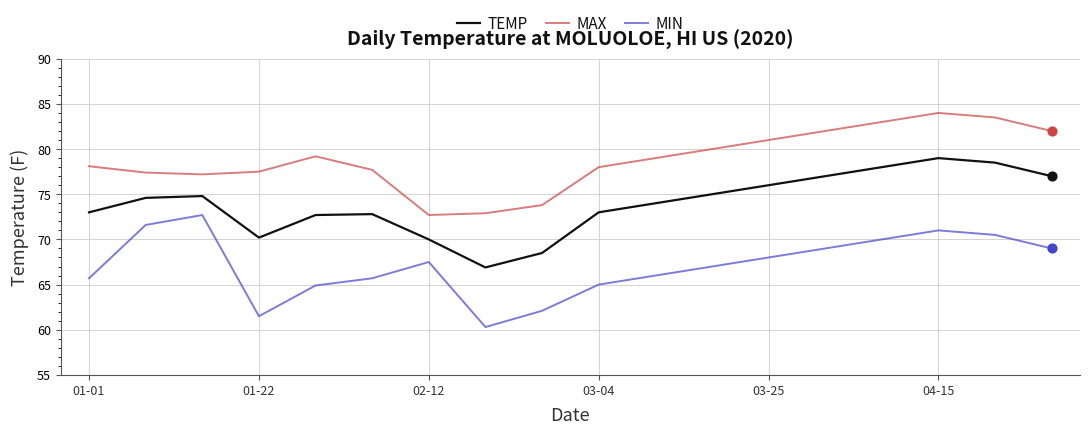

Which series has the largest total across all categories?

MAX